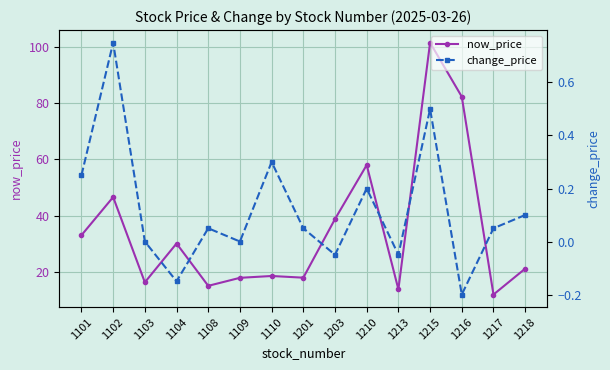

What is the value of the now_price point at the 13th from the left?

82.3